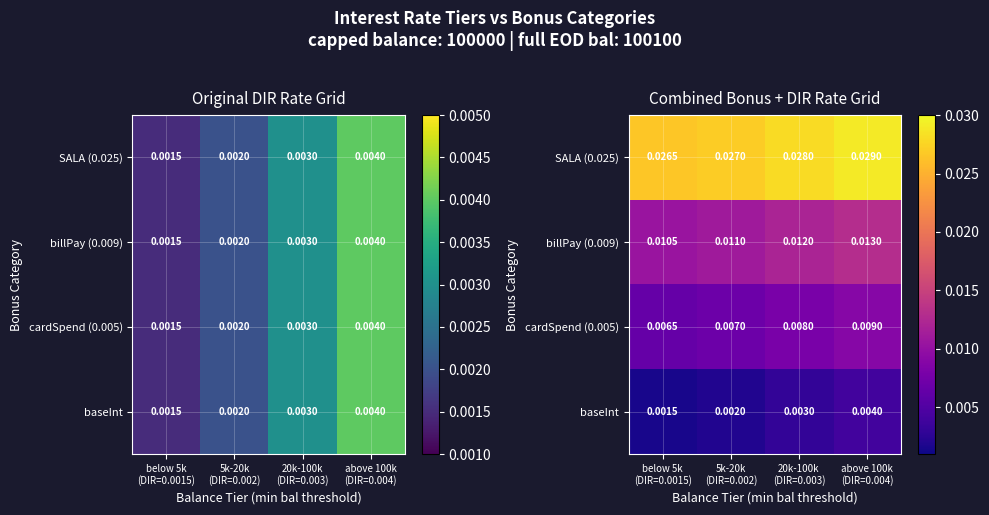

Rank the series by their maximum value, from highest to lowest.

SALA (0.025), billPay (0.009), cardSpend (0.005), baseInt